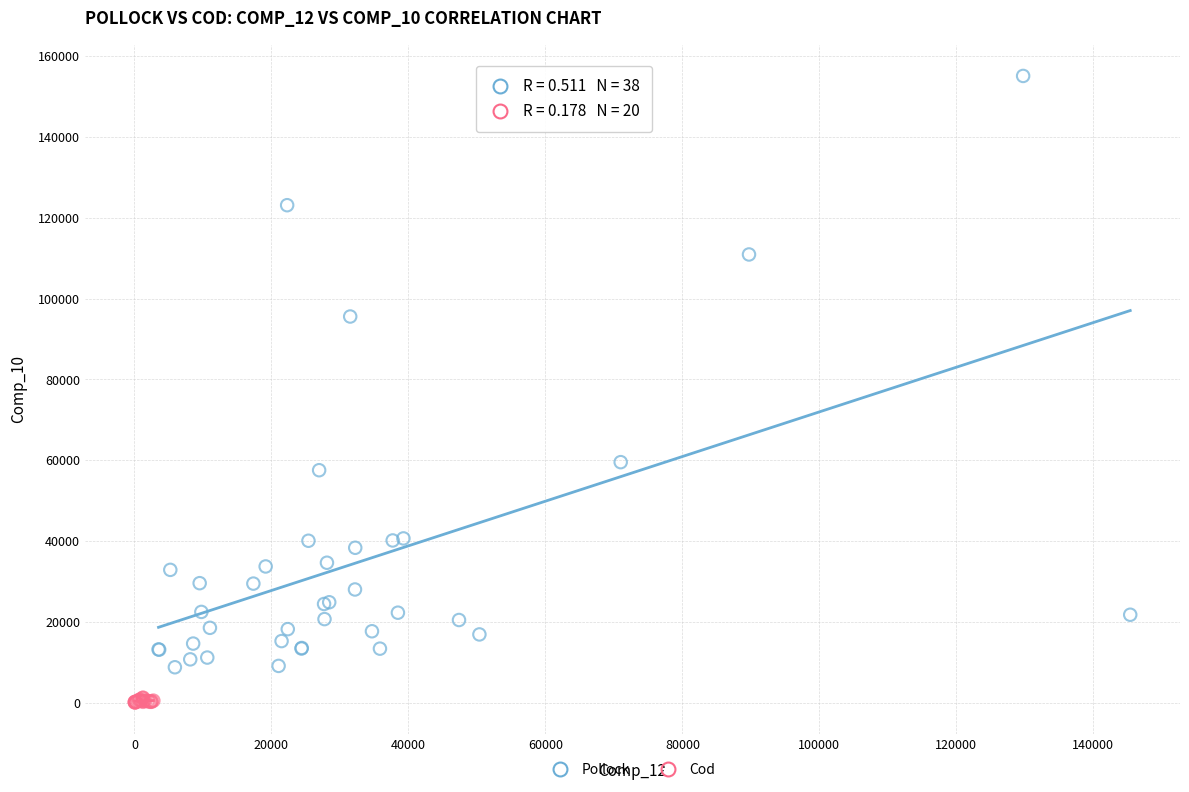

Which series contains the highest Y value?

Pollock